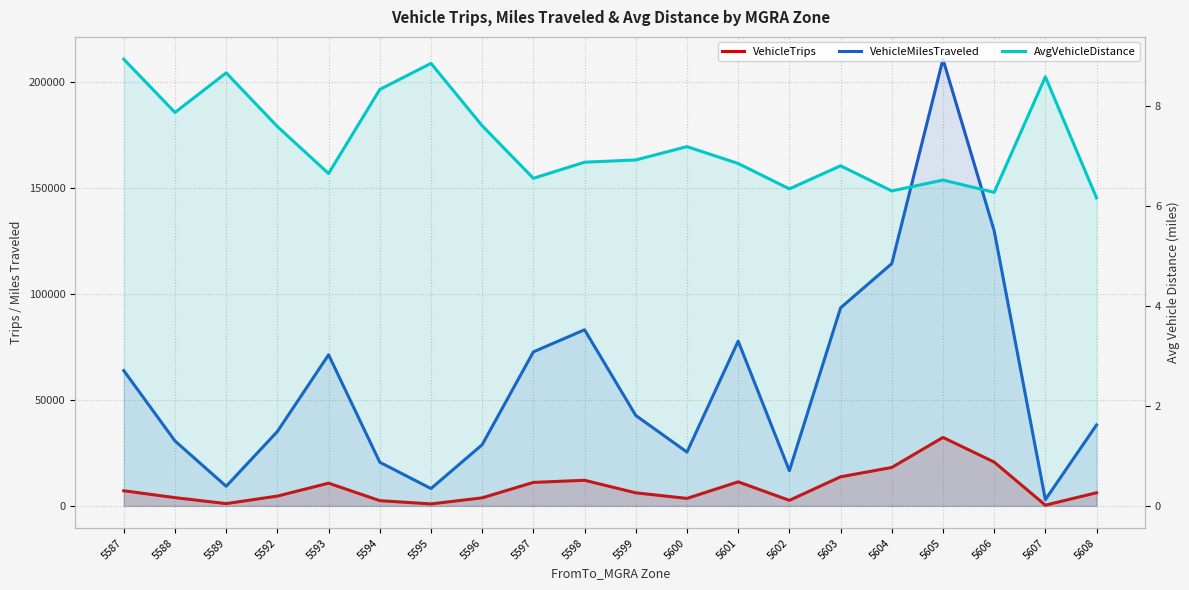

What is the difference between the second highest and minimum values in the AvgVehicleDistance series?

2.7